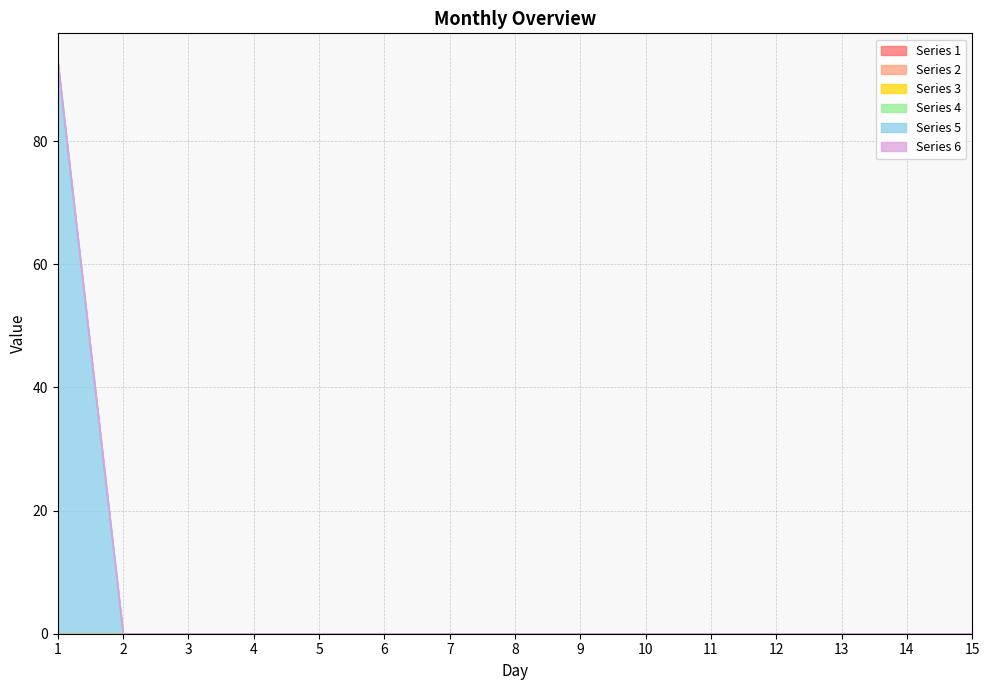

Where is Series 3 nearest to the value 0?

1